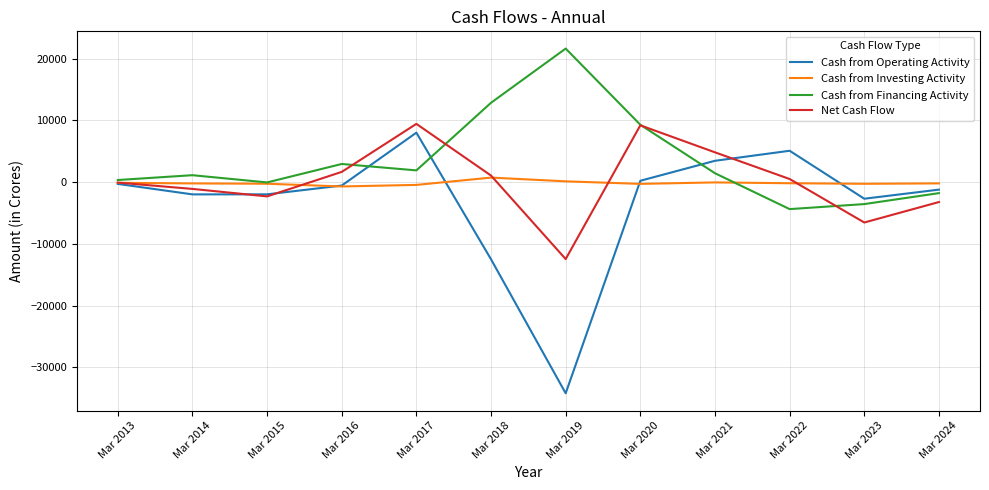

What is the sum of the Net Cash Flow values at Mar 2017 and Mar 2020?

18615